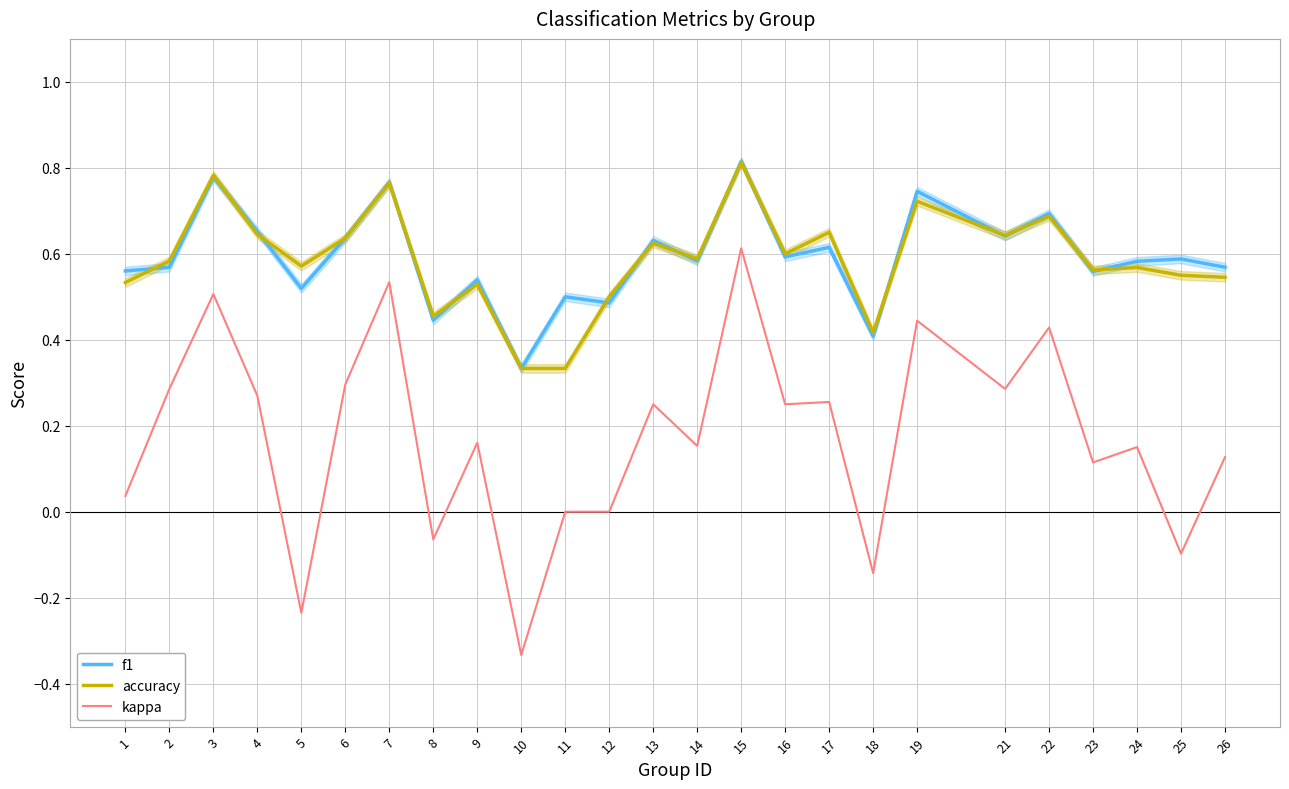

Is it true that accuracy equals 0.9 at 9?

False